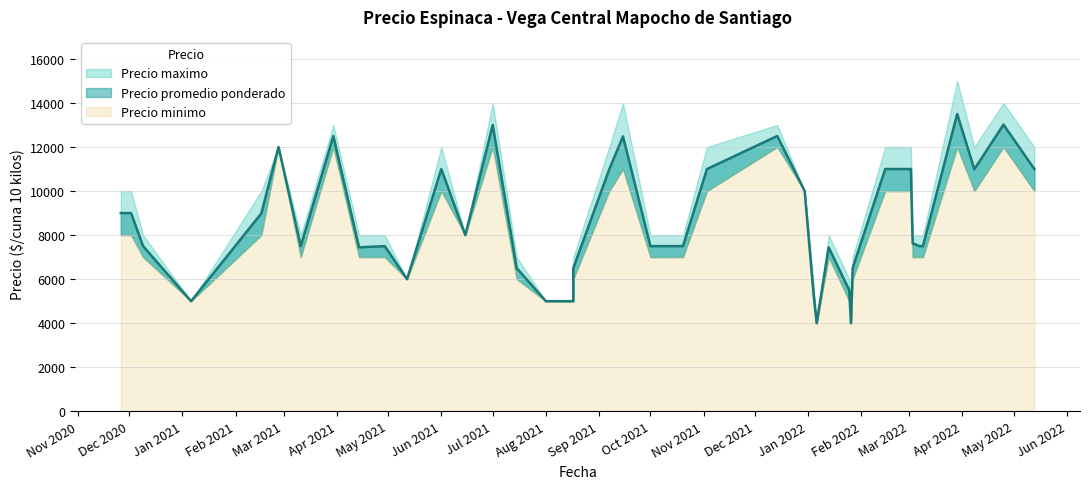

What is the greatest value displayed?

15000